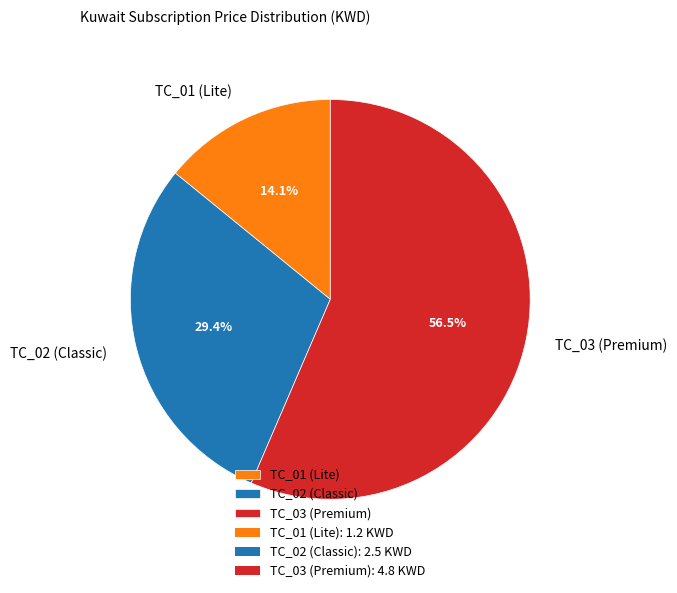

Which slice is the largest?

TC_03 (Premium)